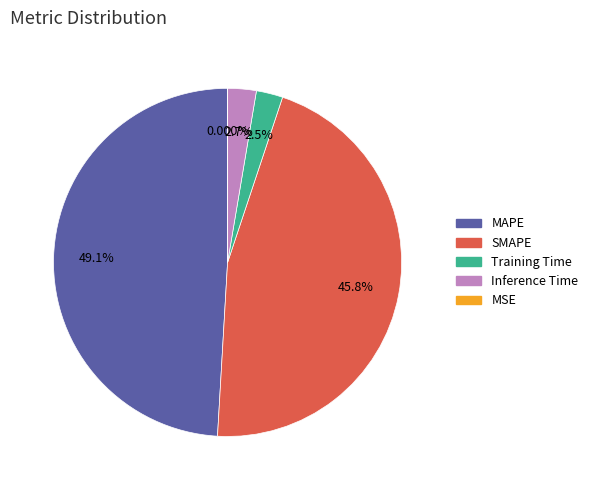

Do Inference Time and Training Time together represent more than half of the pie?

No